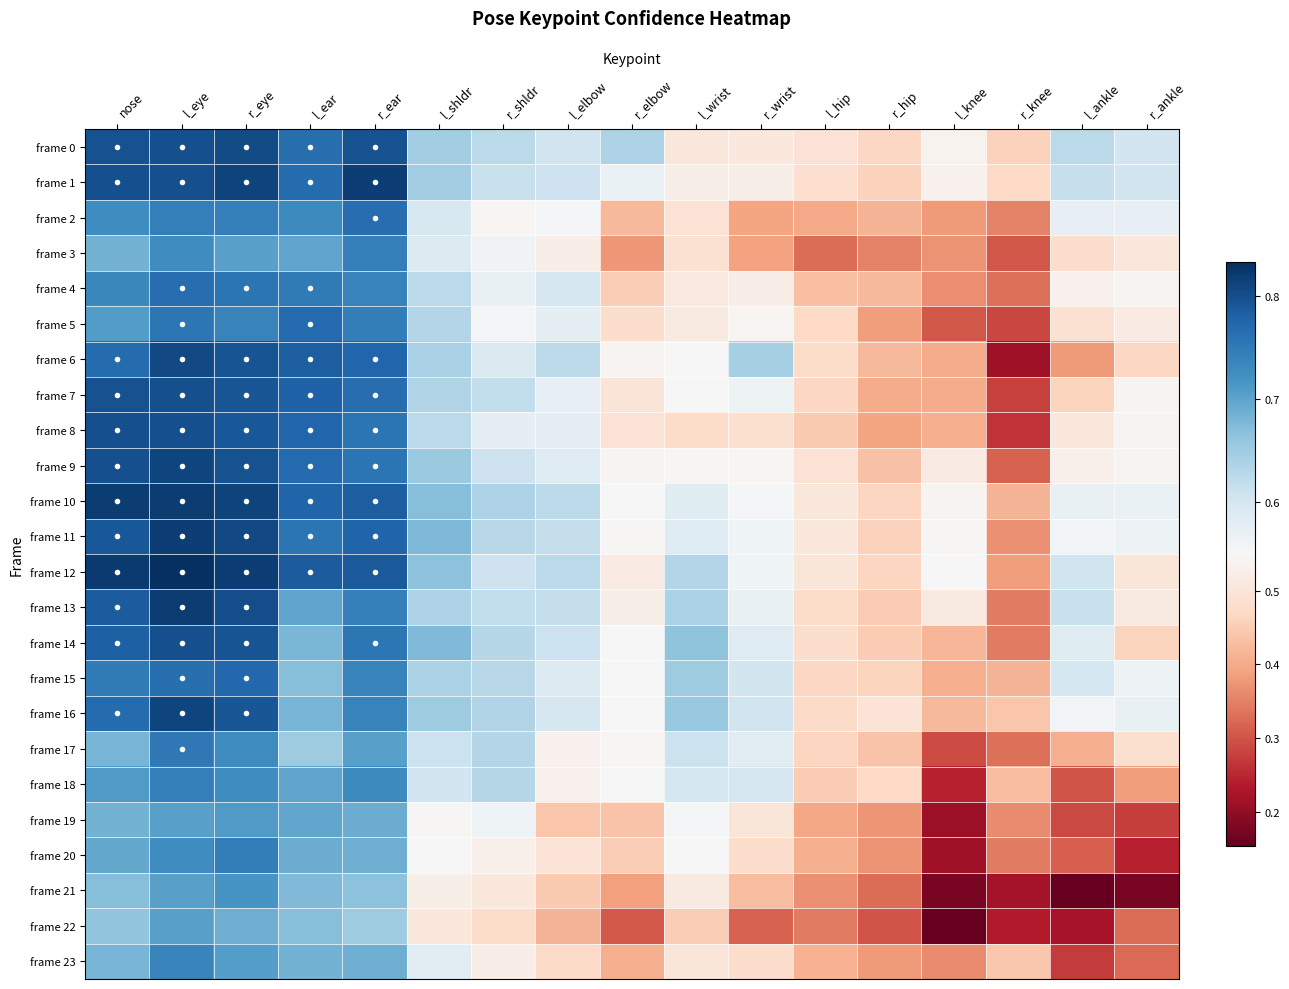

What is the total value across all series at r_hip?

10.1